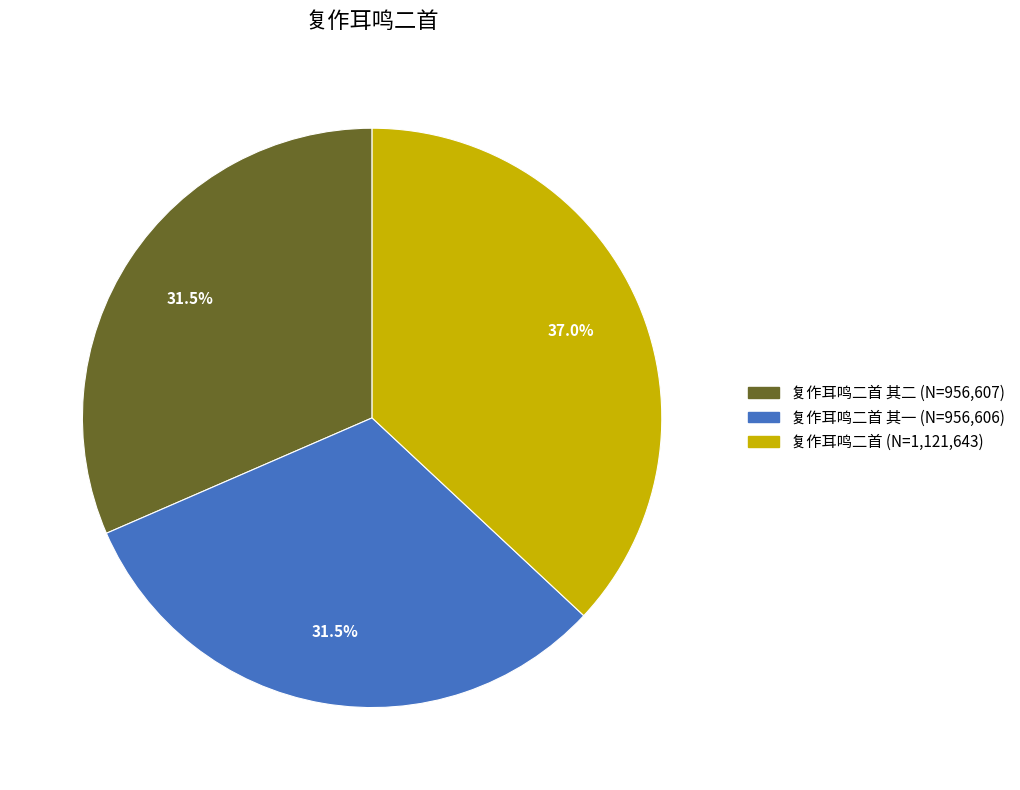

How many slices are in this pie chart?

3